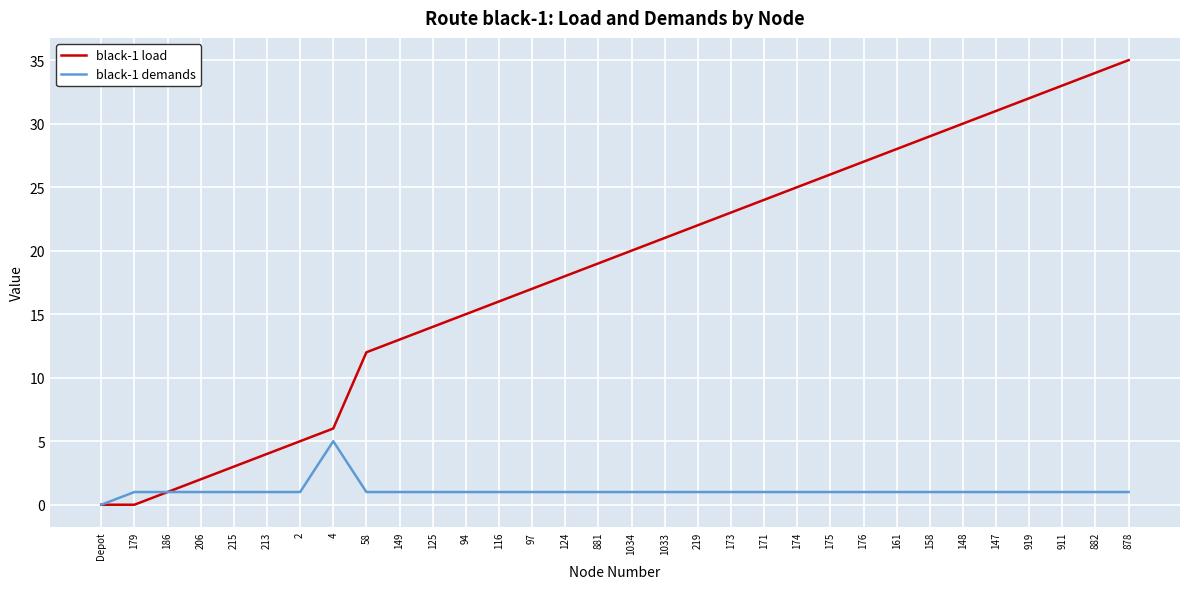

What is the spread (max minus min) of values at 881?

18